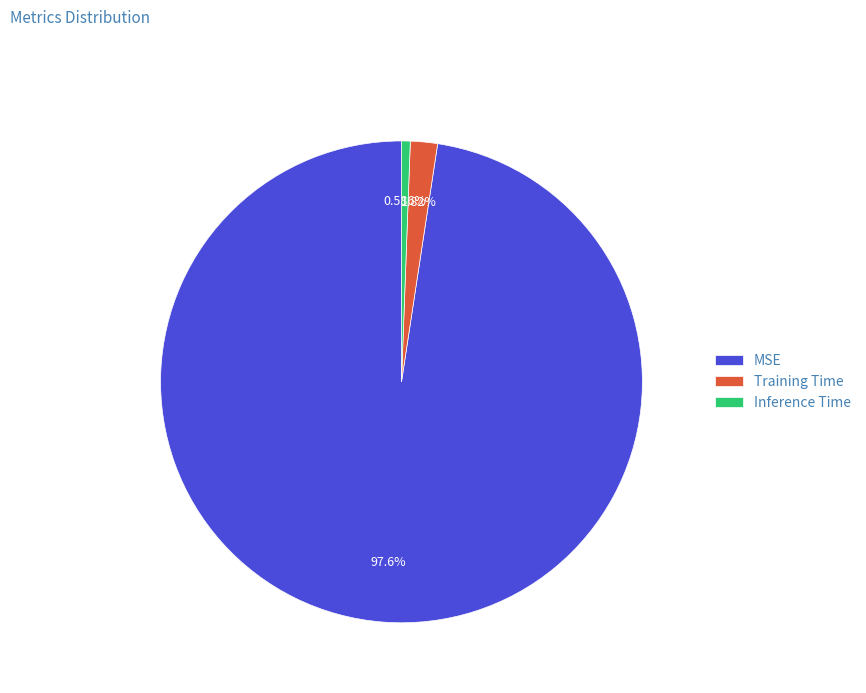

What percentage is the MSE slice, to the nearest percent?

98%